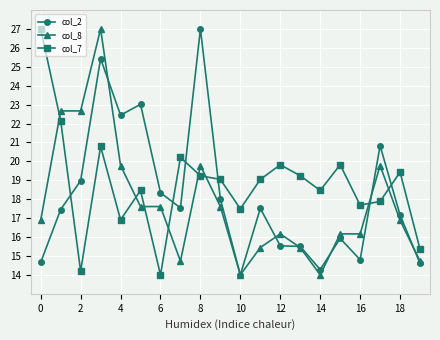

What is the greatest value displayed?

27.0